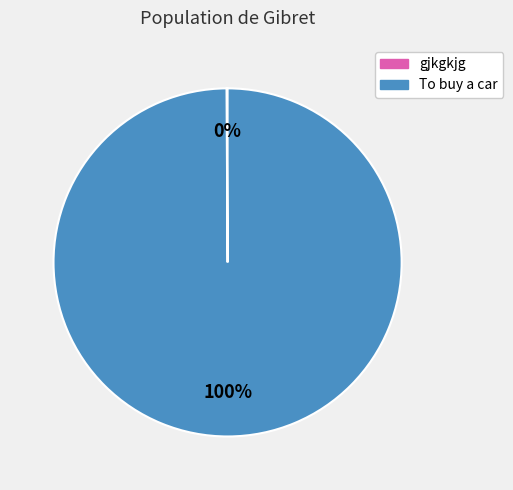

Is it true that To buy a car is 90% of the pie?

False